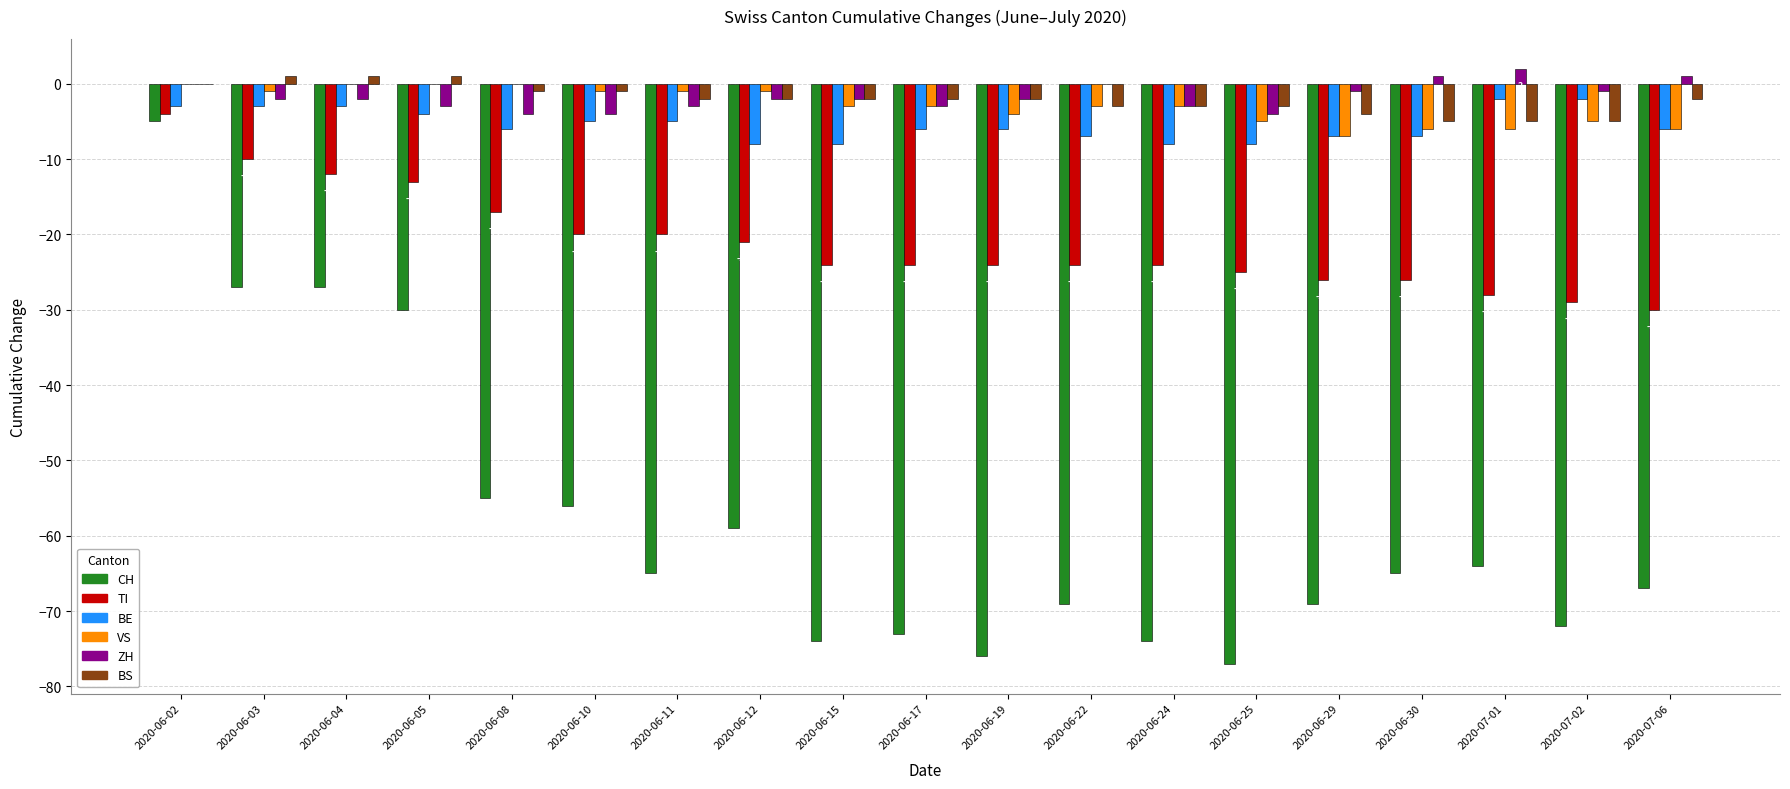

What is the sum of the BE values at 2020-06-29 and 2020-06-17?

-13